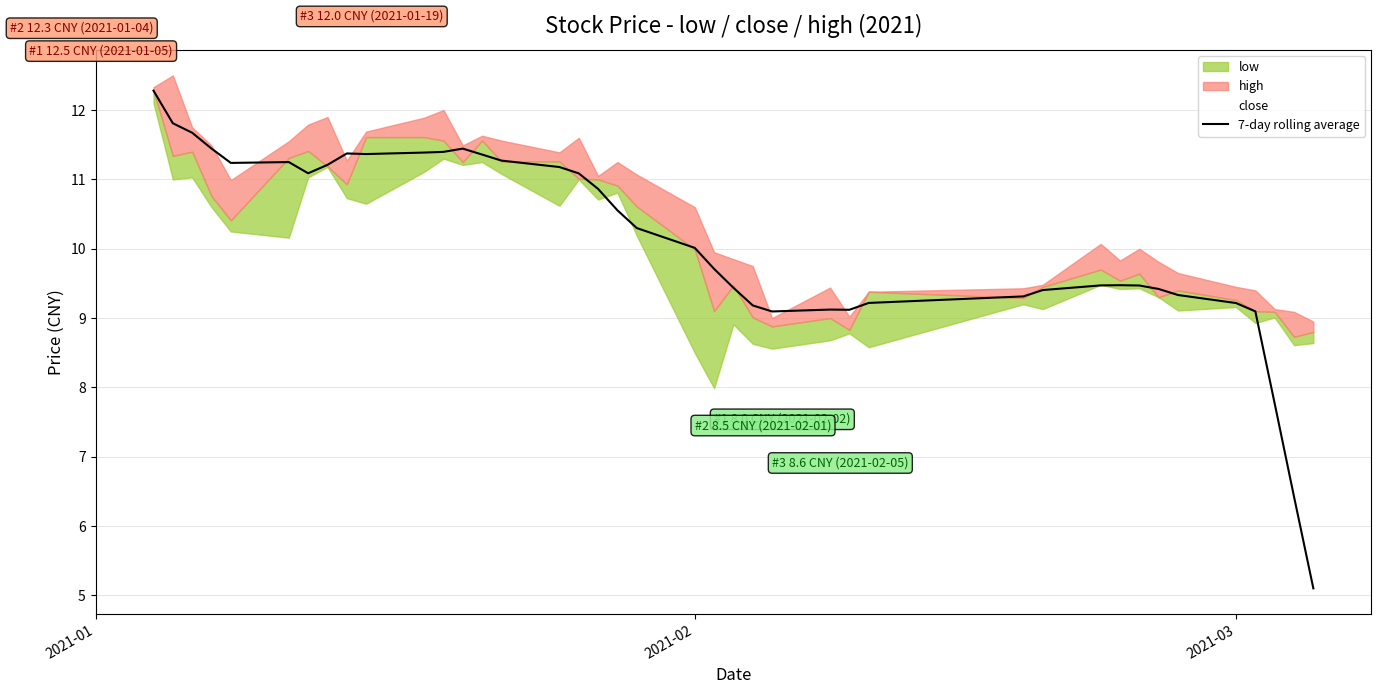

What is the minimum value for 7-day rolling average?

5.1